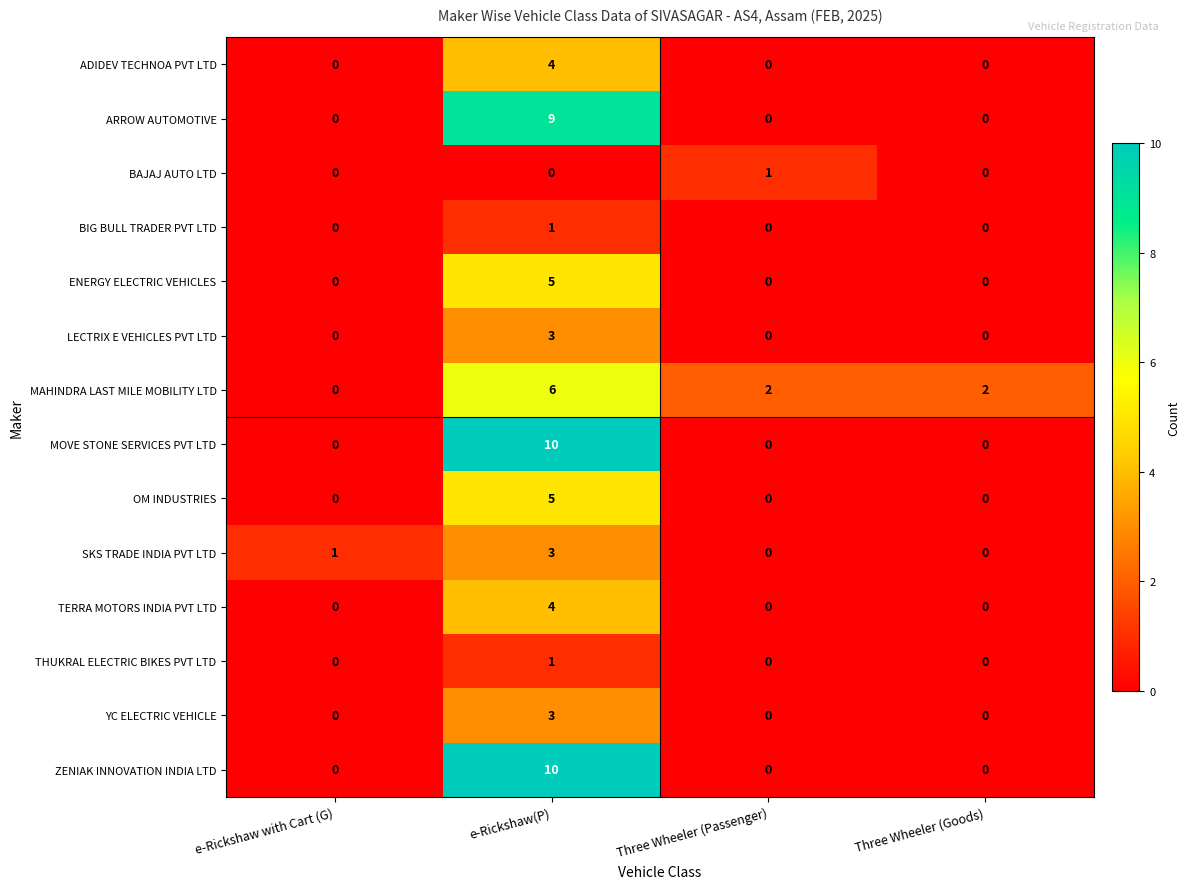

Between e-Rickshaw with Cart (G) and Three Wheeler (Passenger), which series saw the biggest shift?

MAHINDRA LAST MILE MOBILITY LTD